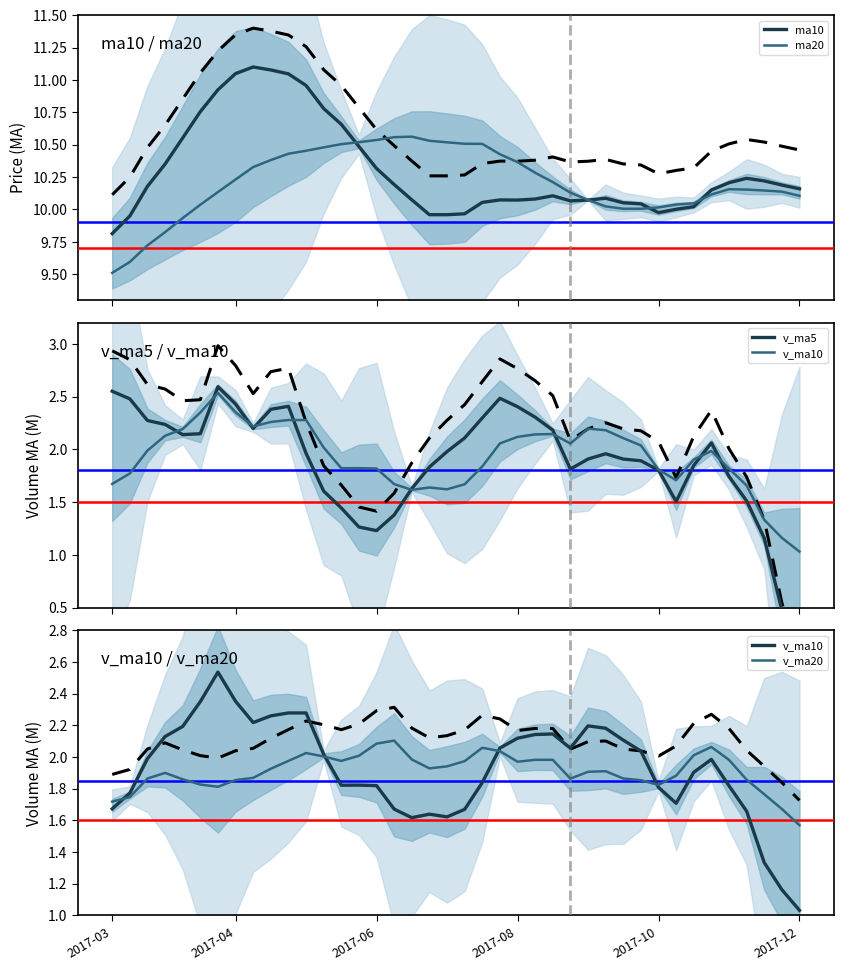

At which label does v_ma5 first exceed 1?

2017-03